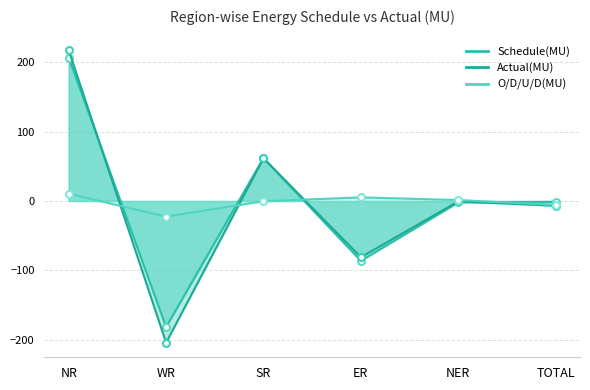

Reading left to right, extract all data points from this chart.

Schedule(MU): NR=206.7	WR=-181.6	SR=61.9	ER=-86.2	NER=-2.0	TOTAL=-1.3
Actual(MU): NR=217.2	WR=-204.1	SR=61.6	ER=-81.0	NER=-0.6	TOTAL=-6.9
O/D/U/D(MU): NR=10.5	WR=-22.5	SR=-0.3	ER=5.2	NER=1.4	TOTAL=-5.7